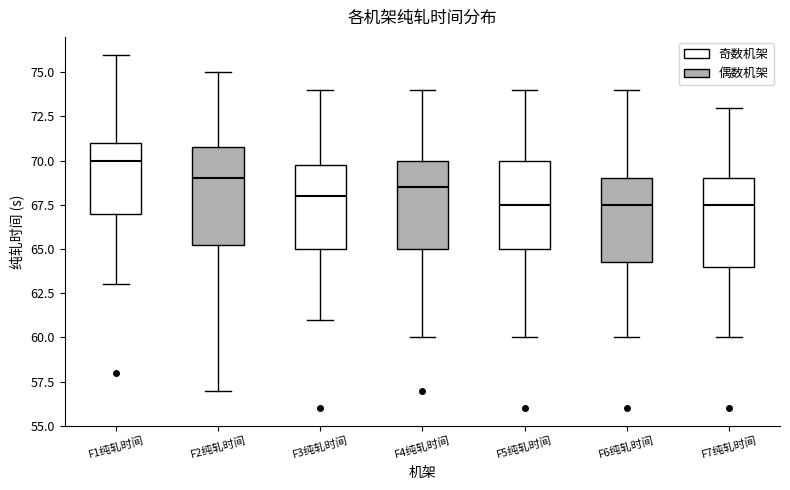

Reading left to right, read every box against the y-axis: the position of its median line, the range the box covers, and the ends of its whiskers. The values are not printed on the chart, so give them approximately, as read against the axis.

F1纯轧时间: median 70.0, box 67.0 to 71.0, whiskers 63.0 to 76.0
F2纯轧时间: median 69.0, box 65.5 to 71.0, whiskers 57.0 to 75.0
F3纯轧时间: median 68.0, box 65.0 to 70.0, whiskers 61.0 to 74.0
F4纯轧时间: median 68.5, box 65.0 to 70.0, whiskers 60.0 to 74.0
F5纯轧时间: median 67.5, box 65.0 to 70.0, whiskers 60.0 to 74.0
F6纯轧时间: median 67.5, box 64.5 to 69.0, whiskers 60.0 to 74.0
F7纯轧时间: median 67.5, box 64.0 to 69.0, whiskers 60.0 to 73.0